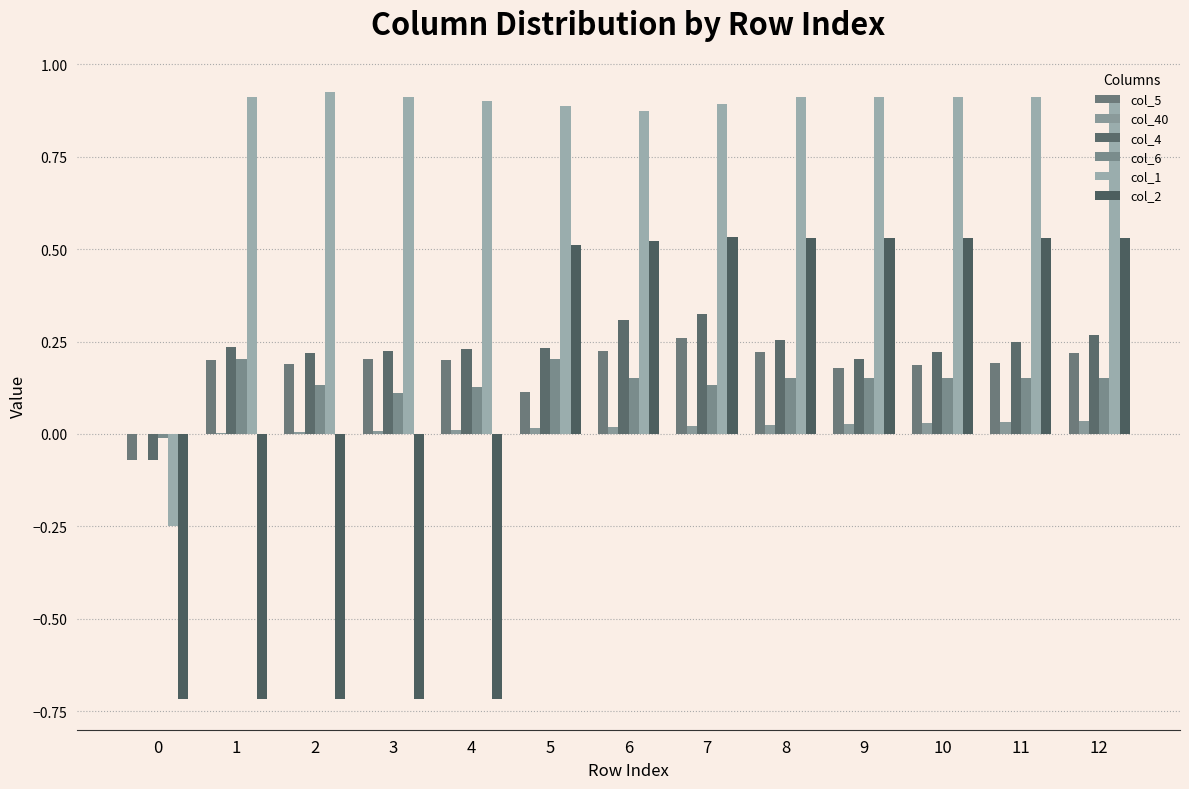

What is the difference between the col_2 values at 5 and 0?

1.2